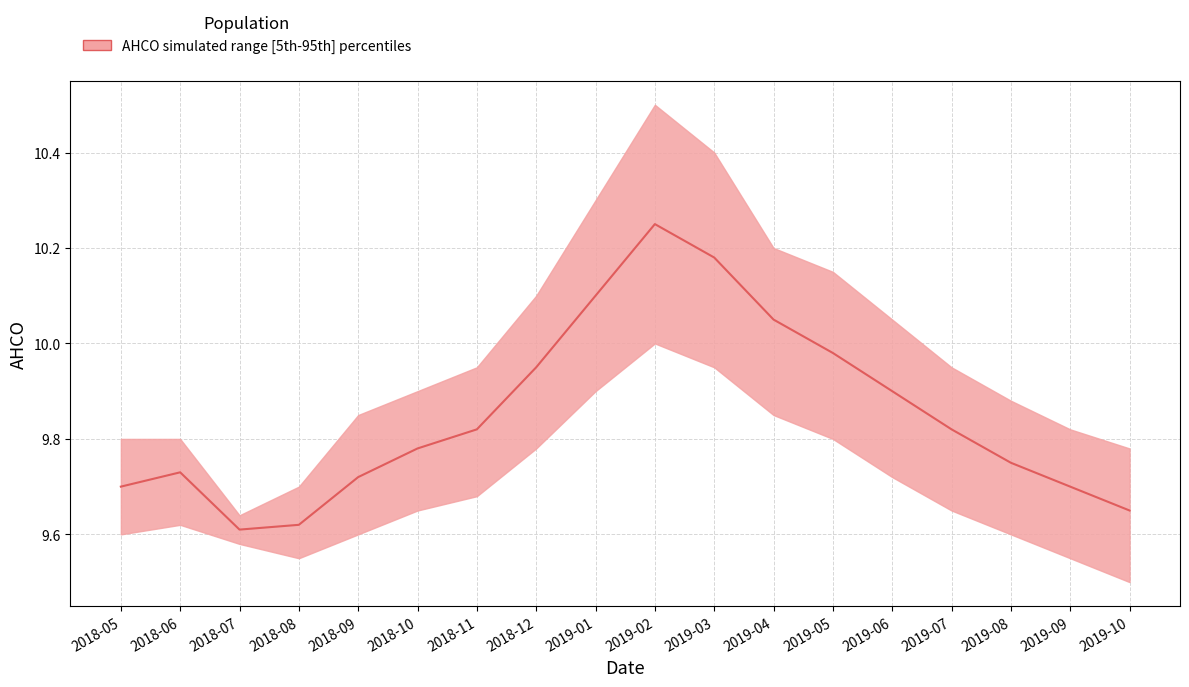

Rank the series at 2018-09 from highest to lowest value.

upper, median, lower